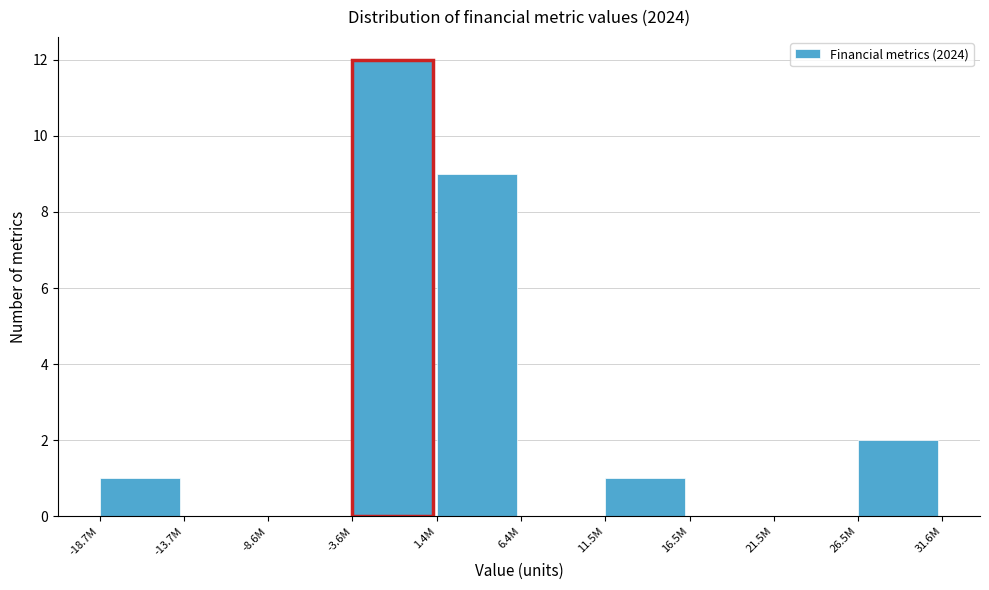

Reading left to right, what are all the values shown in this chart?

-18.7M=1	-13.7M=0	-8.6M=0	-3.6M=12	1.4M=9	6.4M=0	11.5M=1	16.5M=0	21.5M=0	26.5M=2